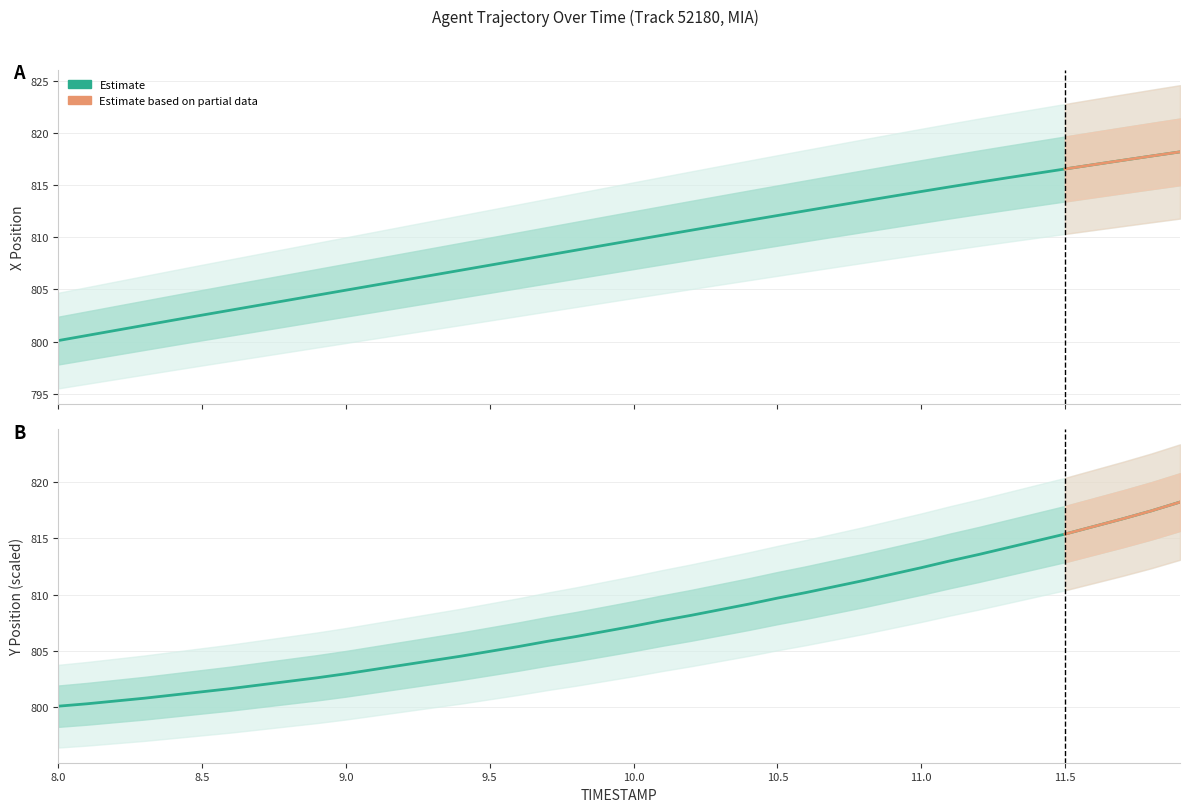

Is this an area chart (filled region under the line)?

No